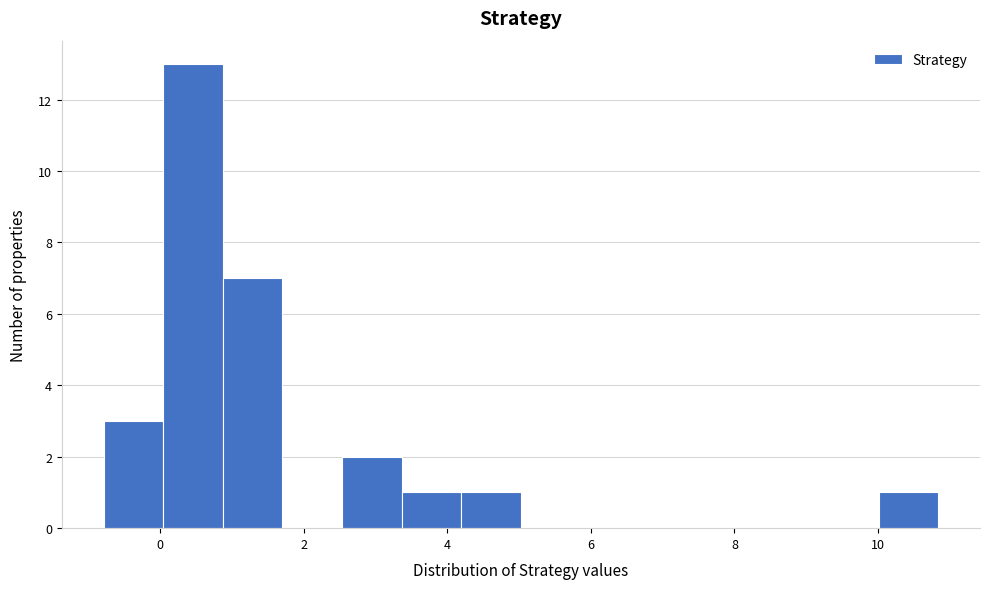

Reading left to right, transcribe this chart: for each bar, give the range it covers on the x-axis and its height. Neither the bar edges nor the heights are printed on the chart, so give them approximately, as read against the axes.

-0.8 to 0.0: 3
0.0 to 0.8: 13
0.8 to 1.8: 7
1.8 to 2.6: 0
2.6 to 3.4: 2
3.4 to 4.2: 1
4.2 to 5.0: 1
5.0 to 5.8: 0
5.8 to 6.6: 0
6.6 to 7.6: 0
7.6 to 8.4: 0
8.4 to 9.2: 0
9.2 to 10.0: 0
10.0 to 10.8: 1